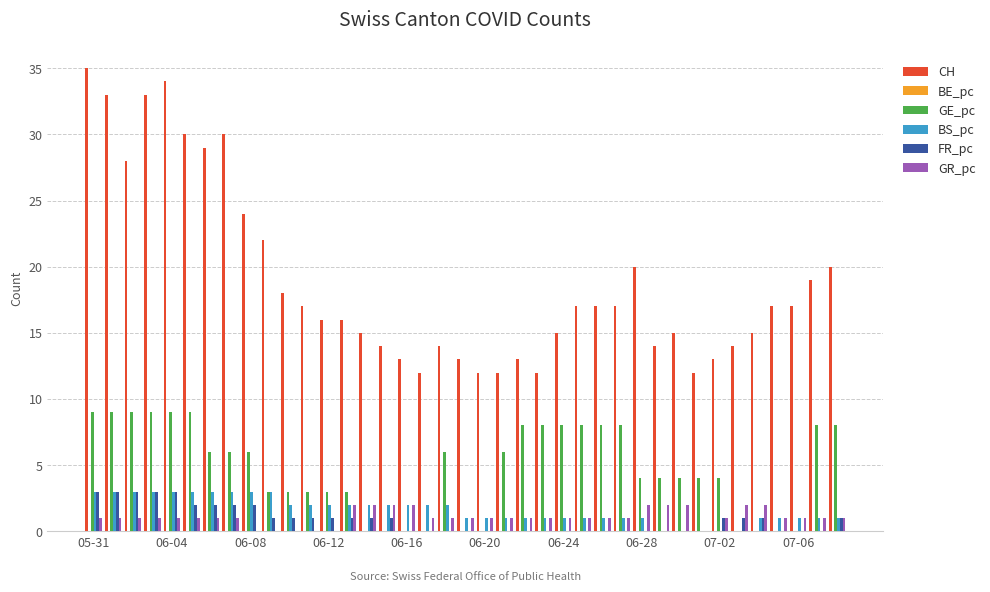

What is the highest value of the BS_pc series?

3